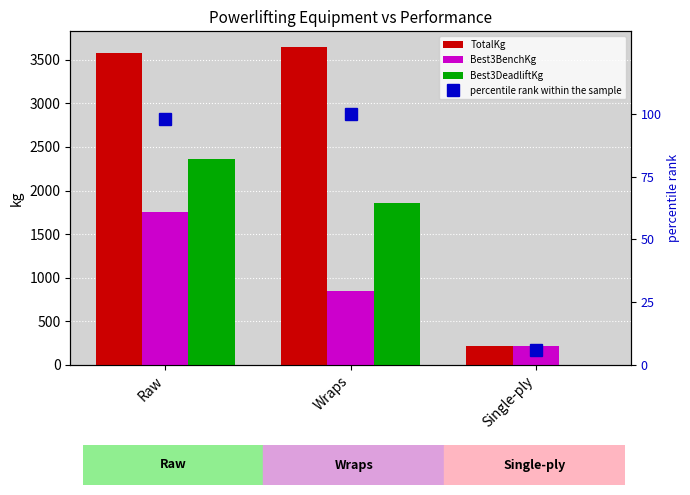

How many groups of bars are there?

3